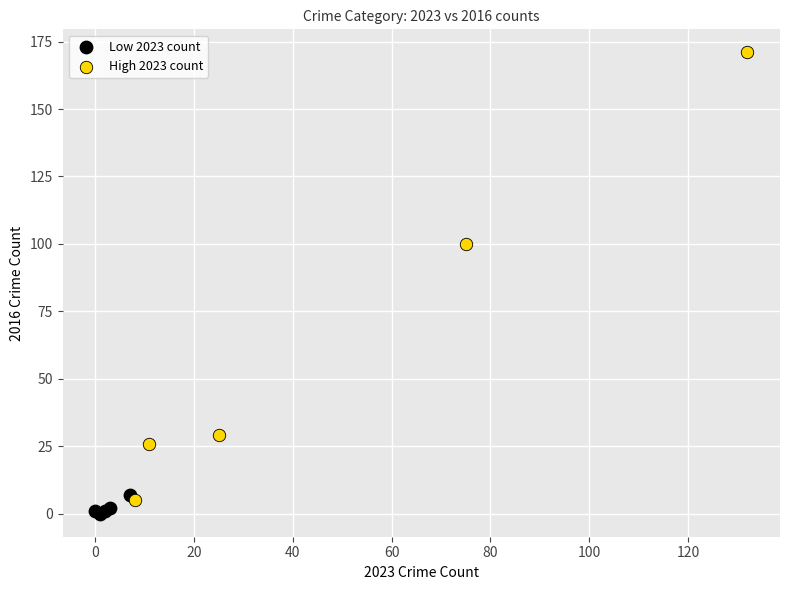

Which series reaches the minimum Y coordinate?

Low 2023 count